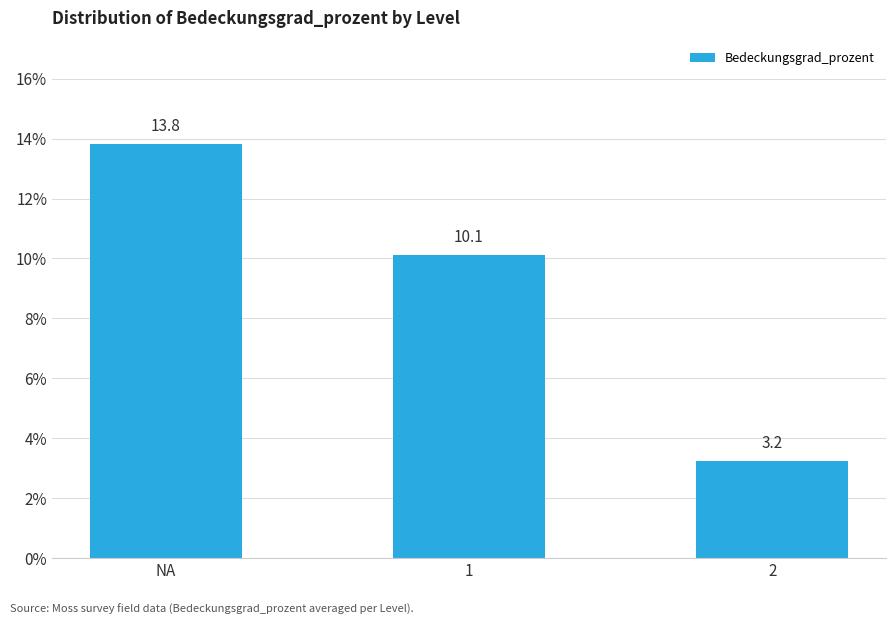

How many categories are shown in the chart?

3